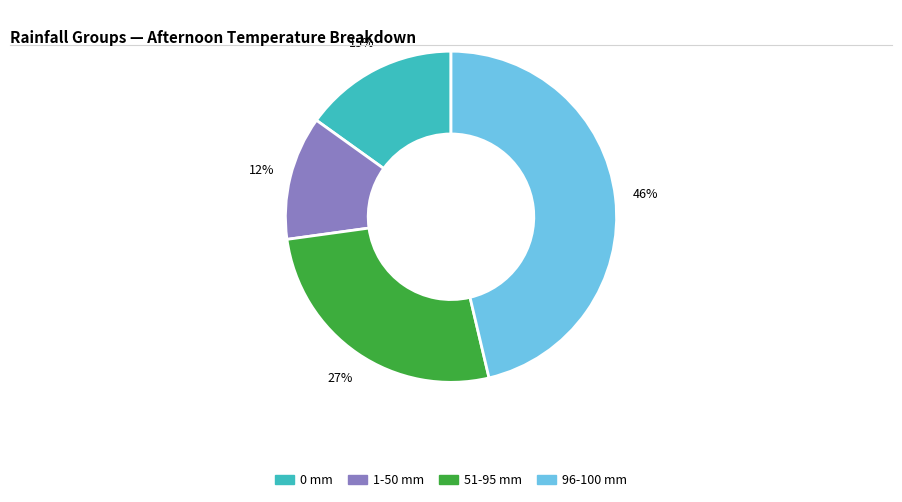

To the nearest percent, what is the average slice percentage?

25%